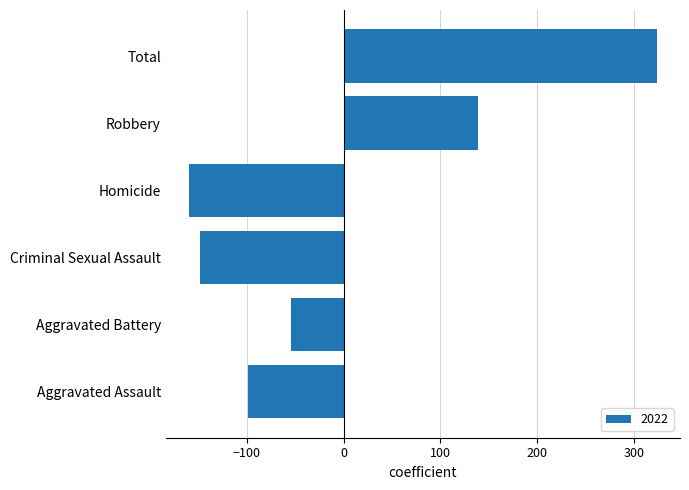

Which has a higher value, Criminal Sexual Assault or Homicide?

Criminal Sexual Assault